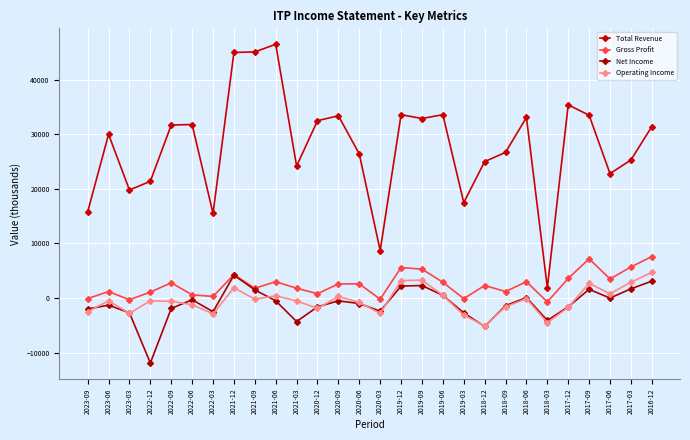

What is the value of the Total Revenue point at the 17th from the left?

32900